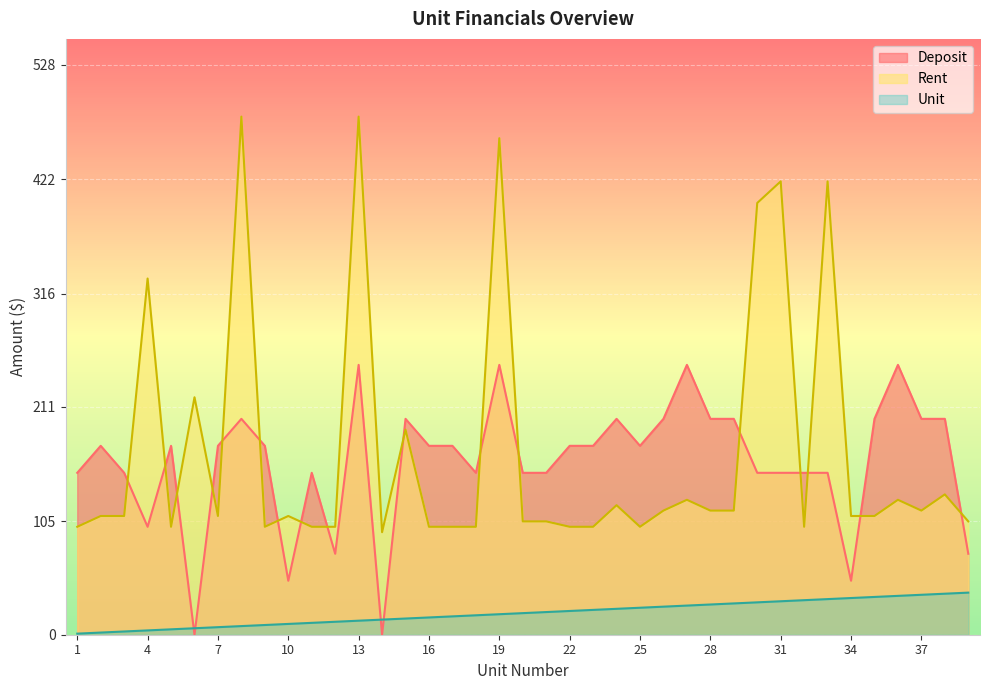

How many positive values does the Deposit series have?

37